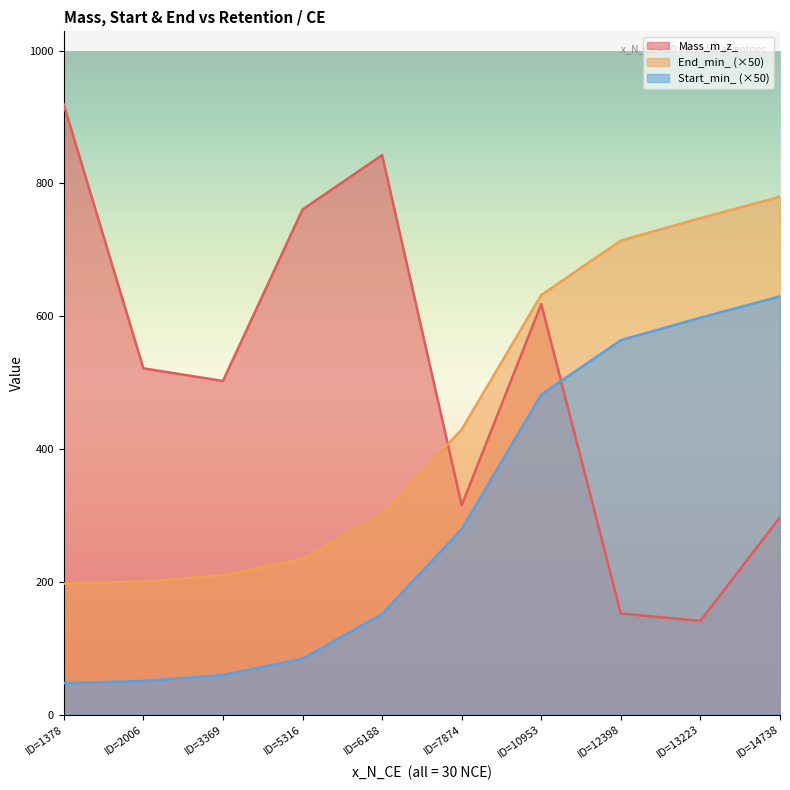

What is the difference between the maximum and minimum values in the End_min_ series?

582.6